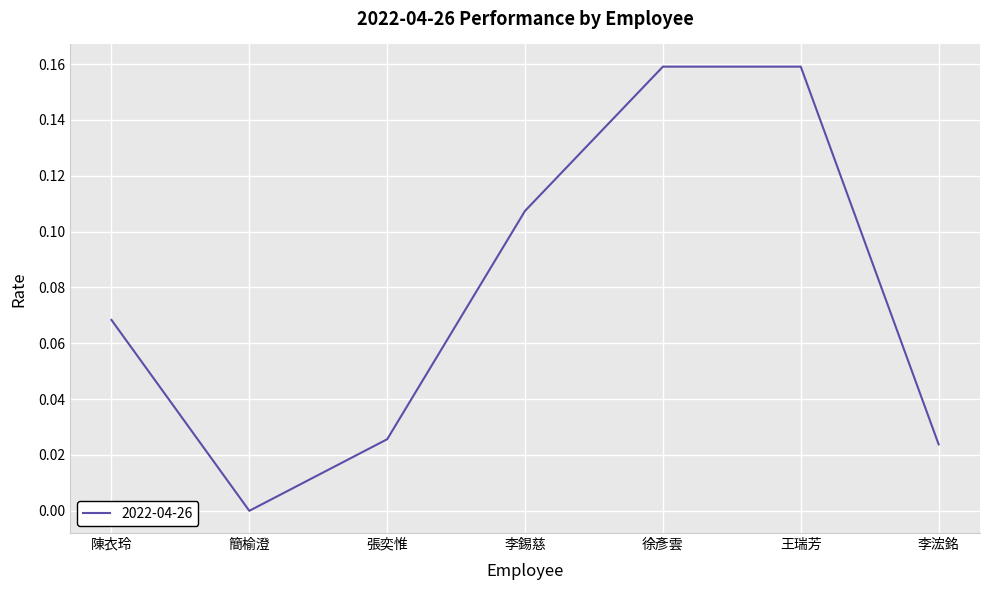

At which category does the chart reach its minimum across all series?

簡榆澄